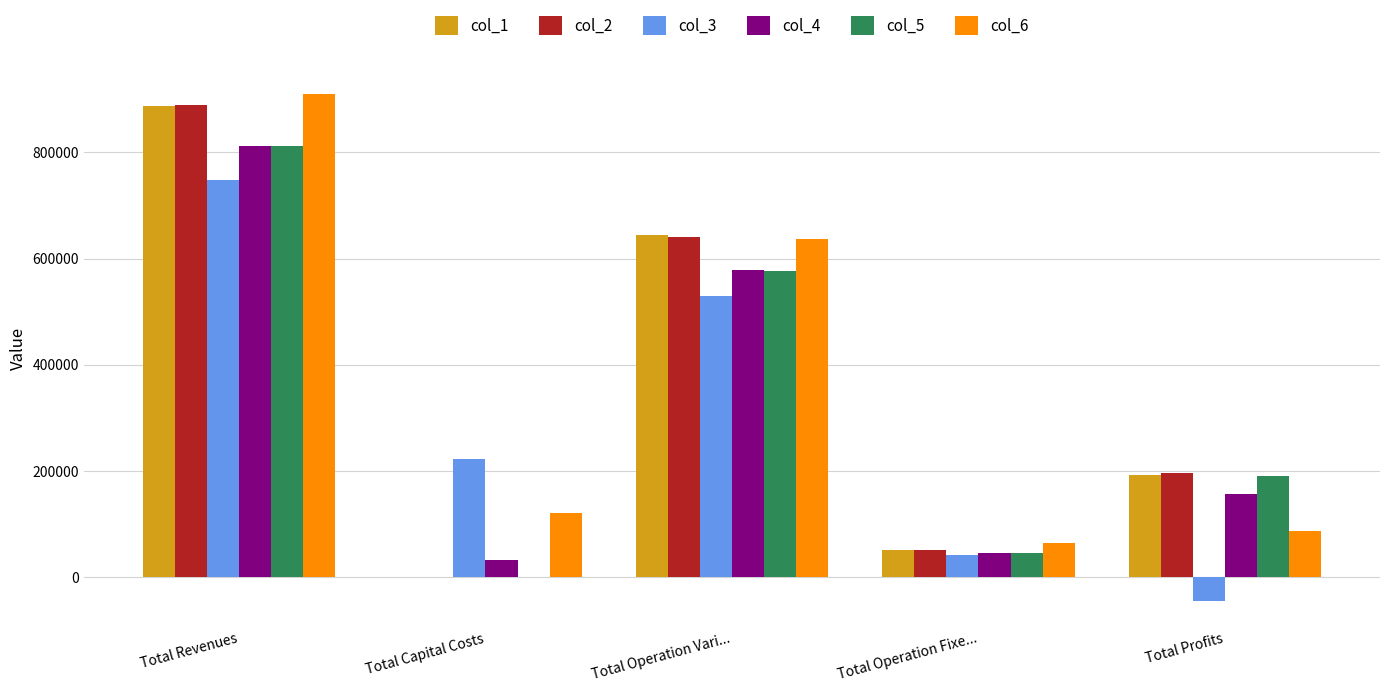

What is the total value across all series at Total Operation Fixe...?

298481.9